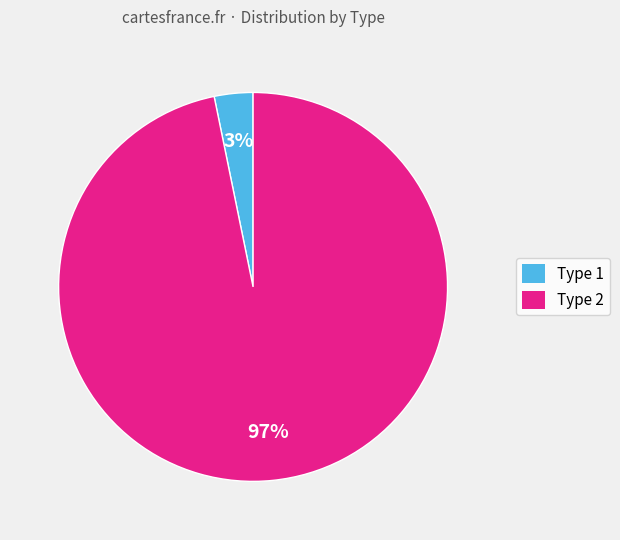

Rank the categories by value from highest to lowest.

Type 2, Type 1